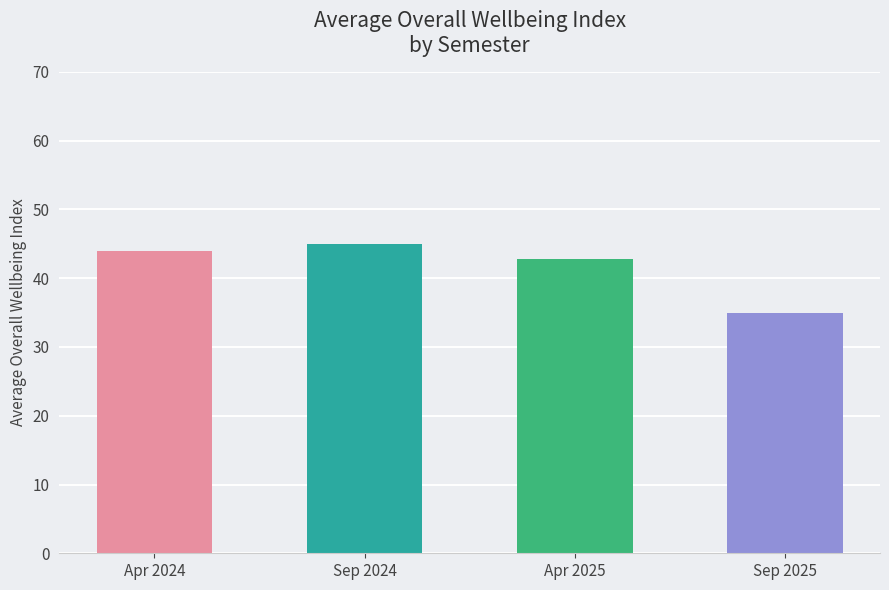

What is the sum of the values at Sep 2024 and Apr 2024?

89.0